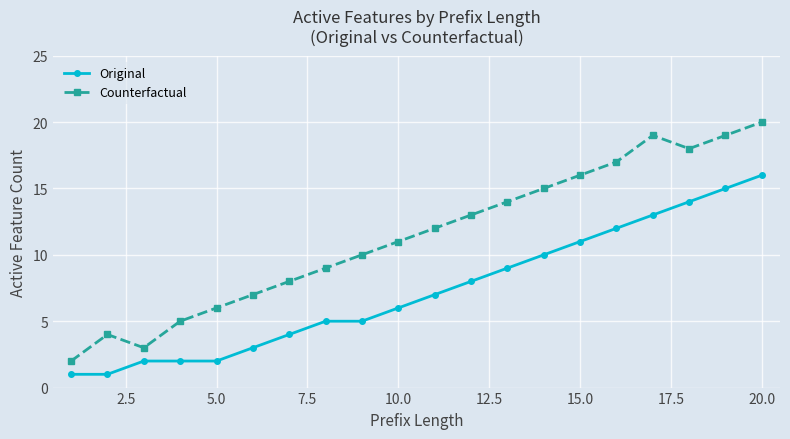

Rank the series by their maximum value, from lowest to highest.

Original, Counterfactual